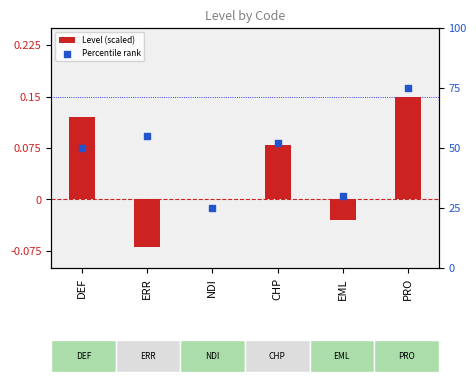

Which series has the largest total across all categories?

Percentile rank